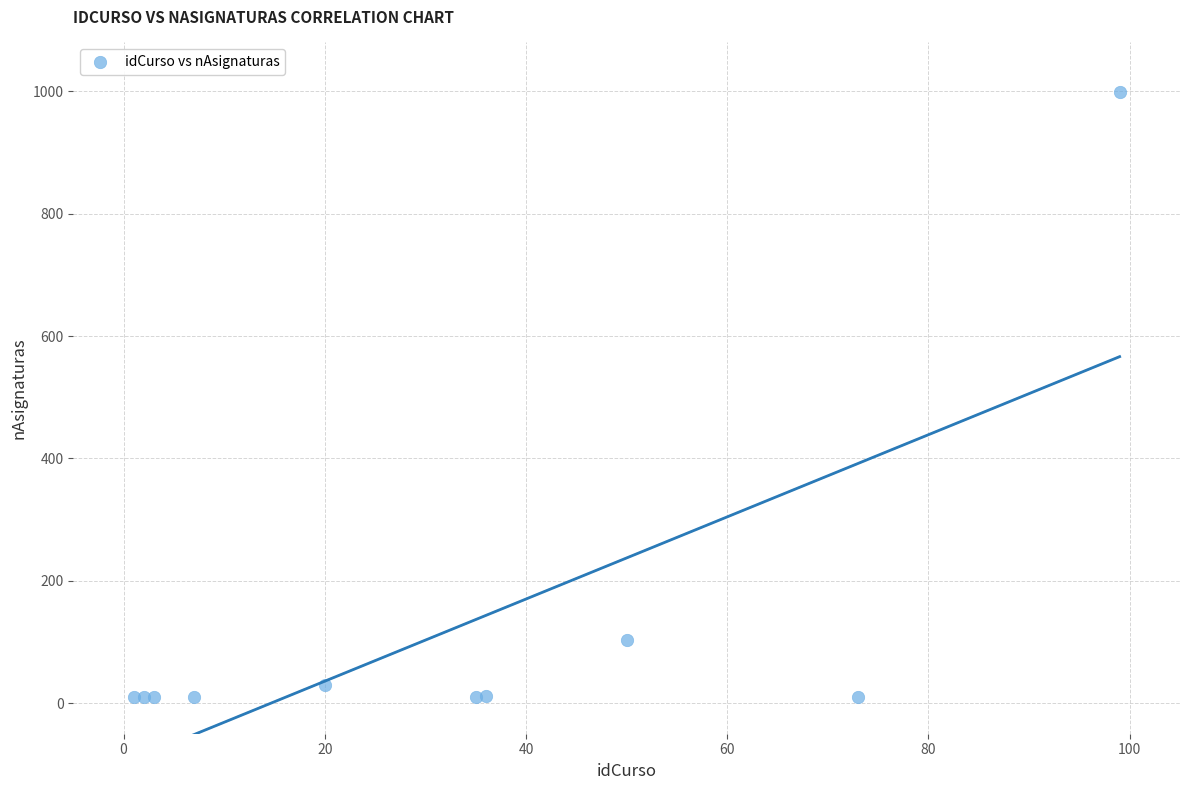

What Y value in the scatter plot is closest to 504?

104